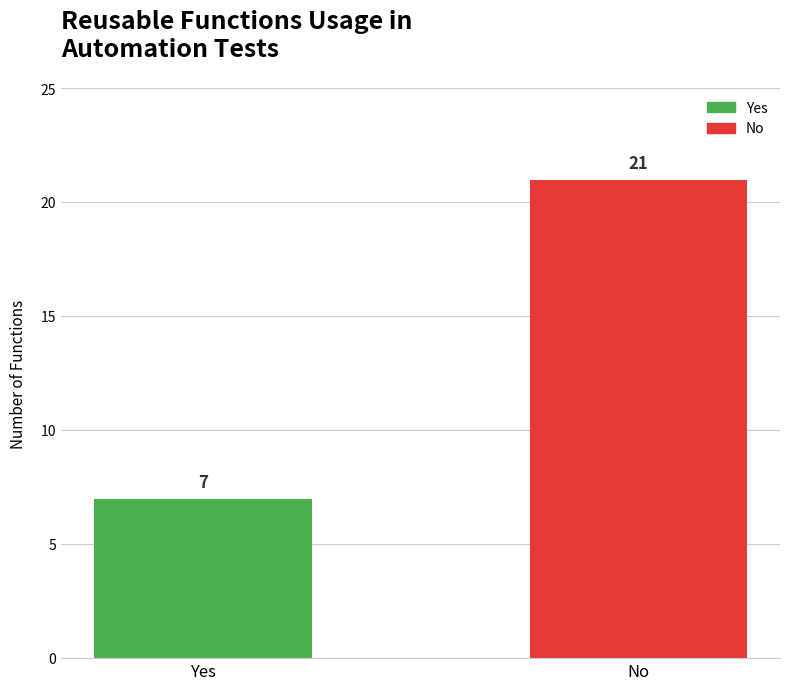

What position from the right is Yes?

2